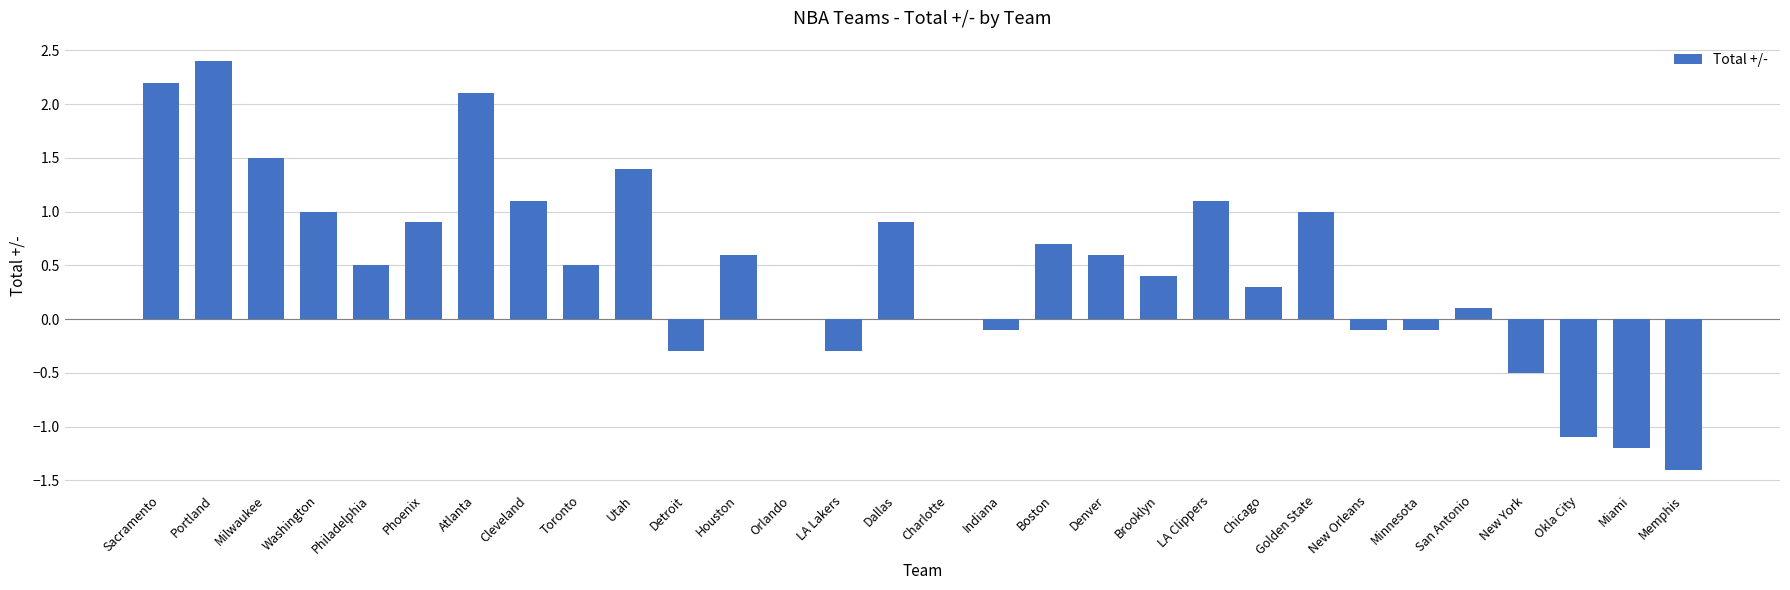

Are the bars horizontal?

No